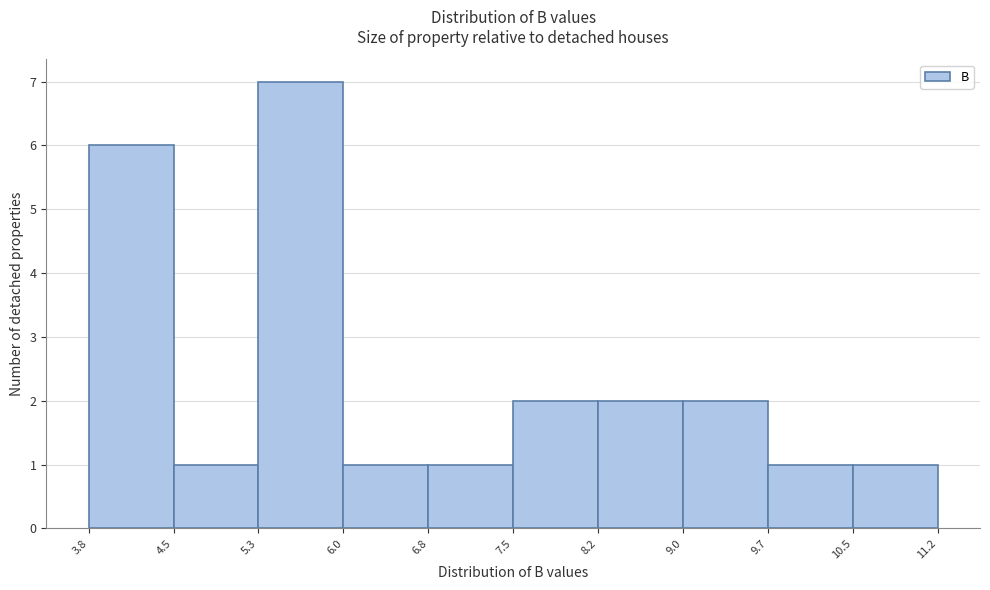

How tall is the bar that spans 9.7 to 10.5 on the x-axis? The values are not printed on the chart, so give them approximately, as read against the axis.

1